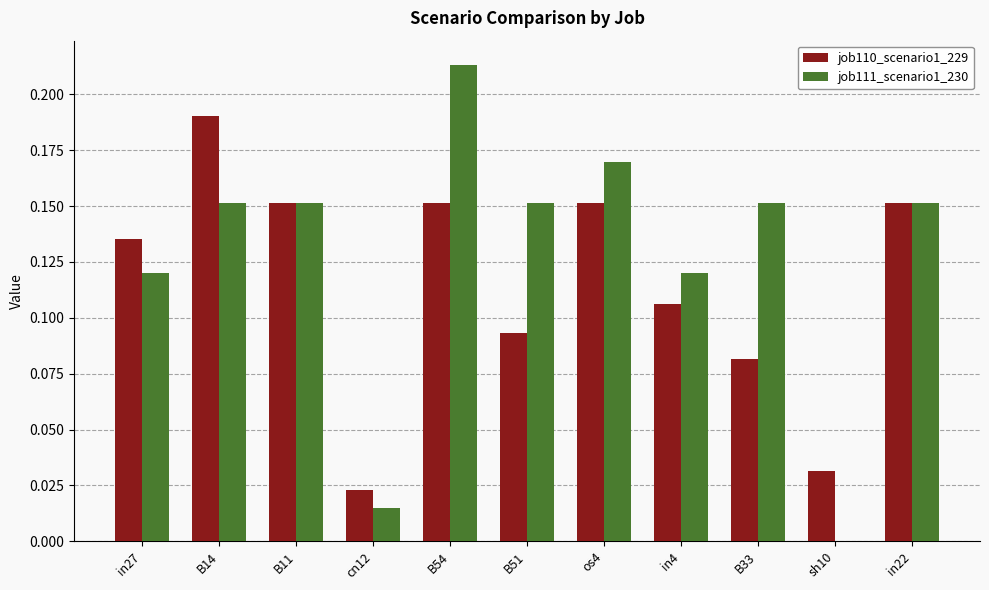

Which series has the largest total across all categories?

job111_scenario1_230